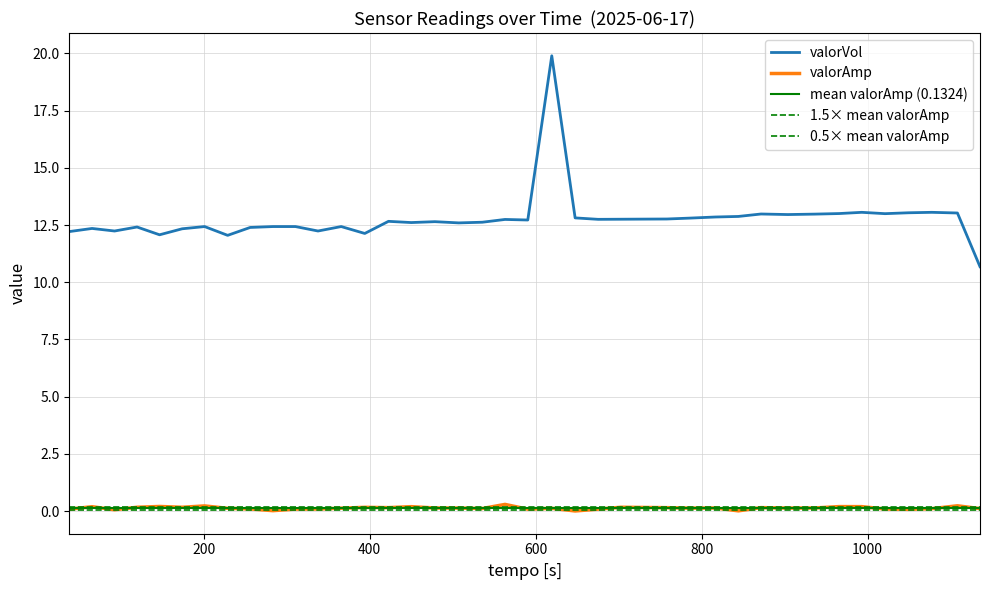

How many values in the valorVol series exceed 12?

39